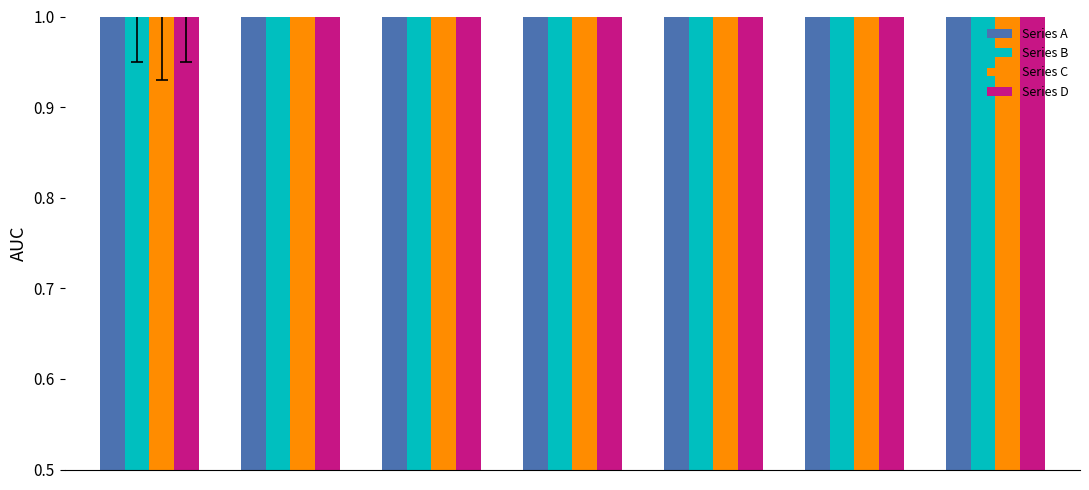

What is the smallest value displayed?

0.5